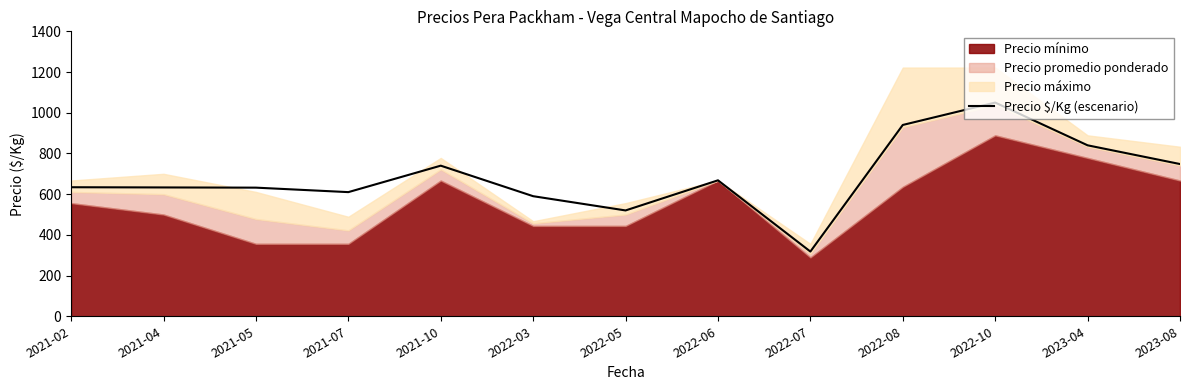

How many data points are above 634?

6